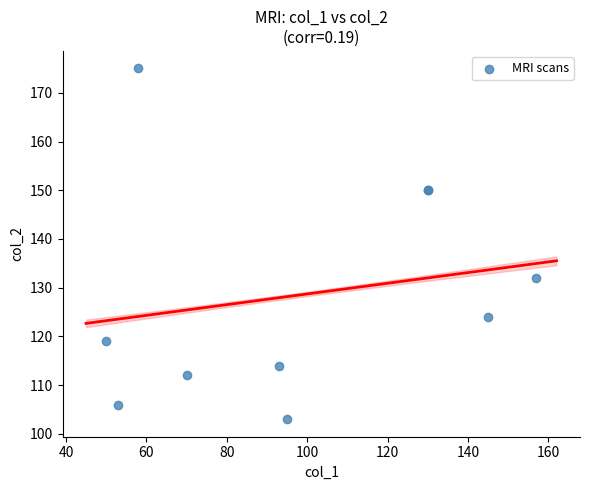

What Y value in the scatter plot is closest to 139?

132